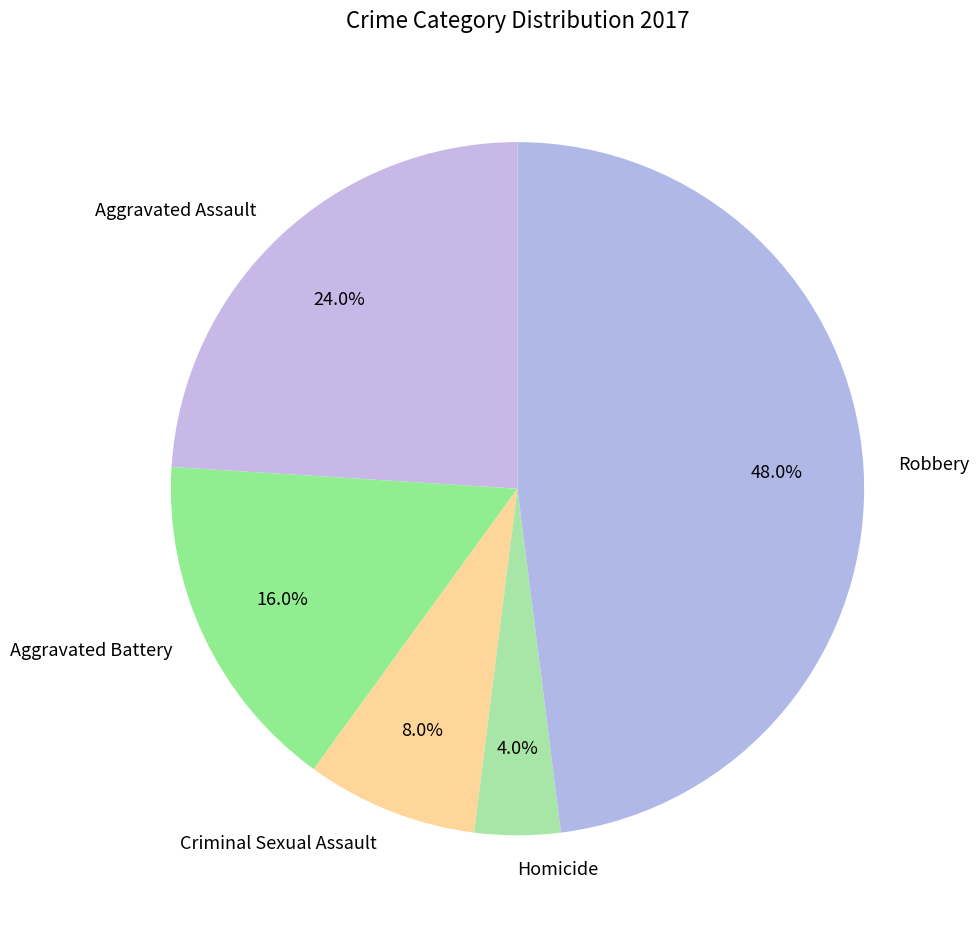

To the nearest percent, what is the combined percentage of Aggravated Assault and Homicide?

28%